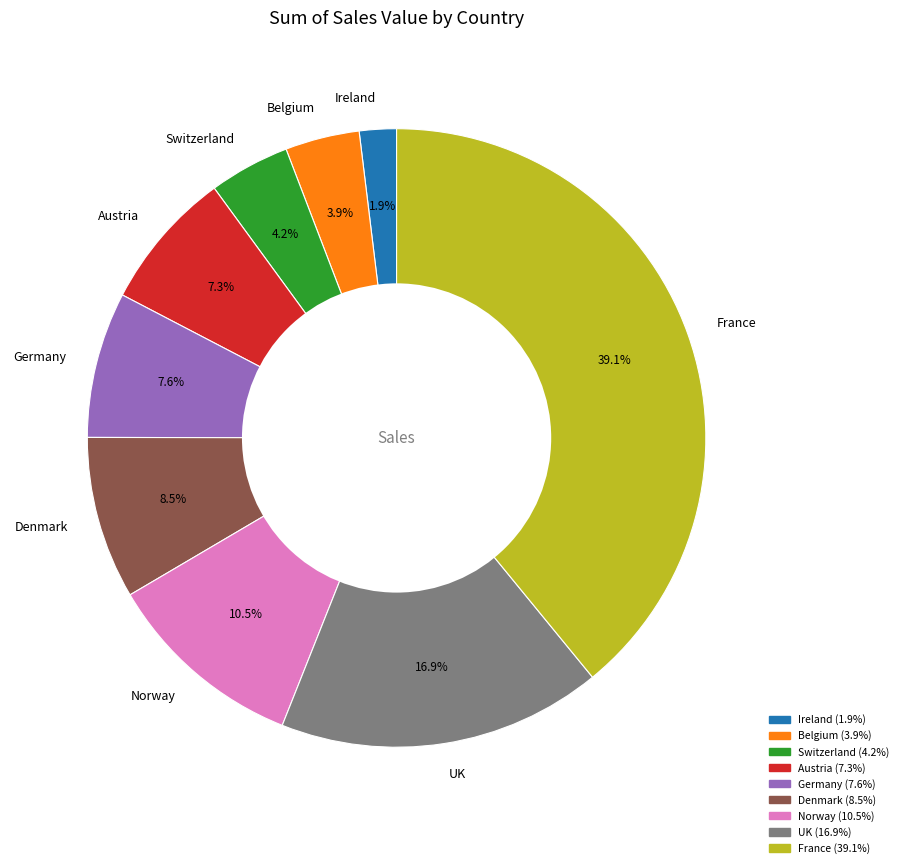

How many segments does this pie chart have?

9